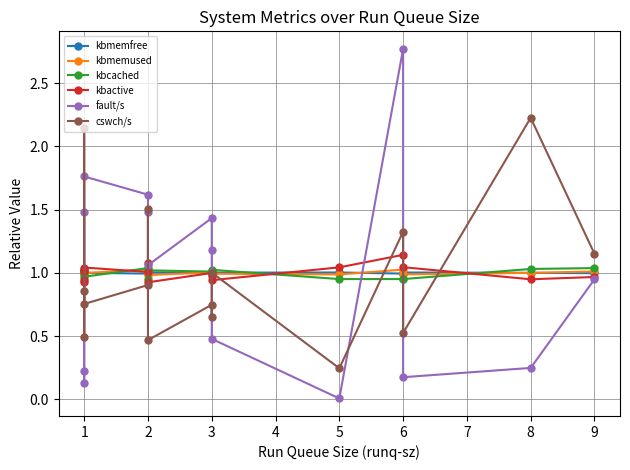

True or false: kbmemfree and cswch/s intersect in this chart.

True